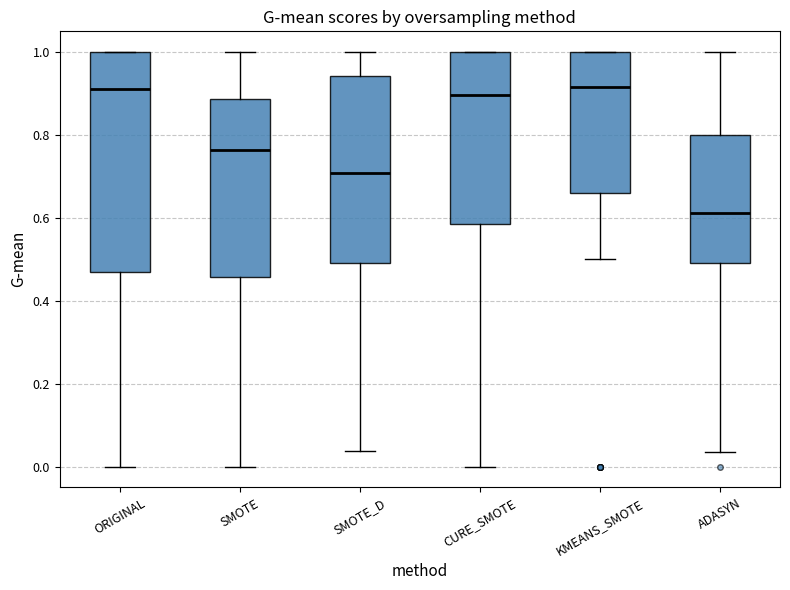

Reading left to right, read every box against the y-axis: the position of its median line, the range the box covers, and the ends of its whiskers. The values are not printed on the chart, so give them approximately, as read against the axis.

ORIGINAL: median 0.90, box 0.46 to 1.00, whiskers 0.00 to 1.00
SMOTE: median 0.76, box 0.46 to 0.88, whiskers 0.00 to 1.00
SMOTE_D: median 0.70, box 0.50 to 0.94, whiskers 0.04 to 1.00
CURE_SMOTE: median 0.90, box 0.58 to 1.00, whiskers 0.00 to 1.00
KMEANS_SMOTE: median 0.92, box 0.66 to 1.00, whiskers 0.50 to 1.00
ADASYN: median 0.62, box 0.50 to 0.80, whiskers 0.04 to 1.00